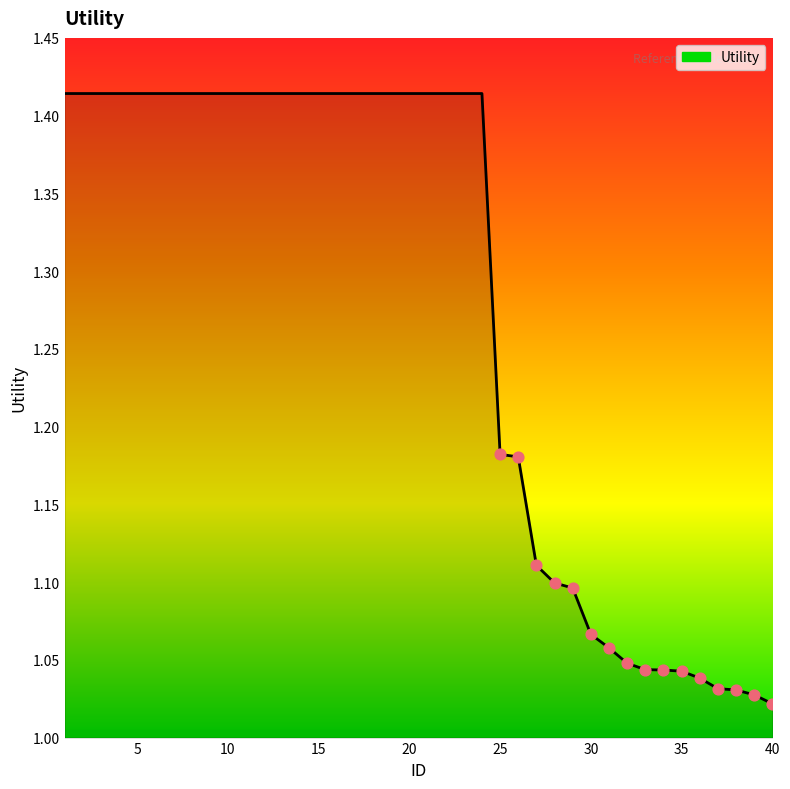

What is the difference between the maximum and minimum values?

0.4